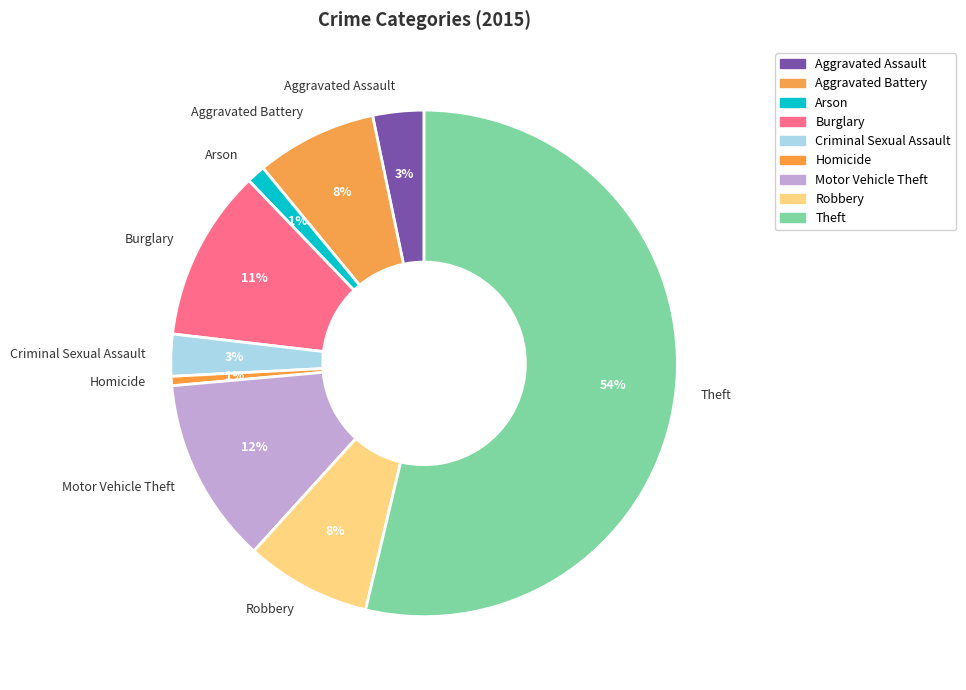

What is the largest slice in the pie chart?

Theft